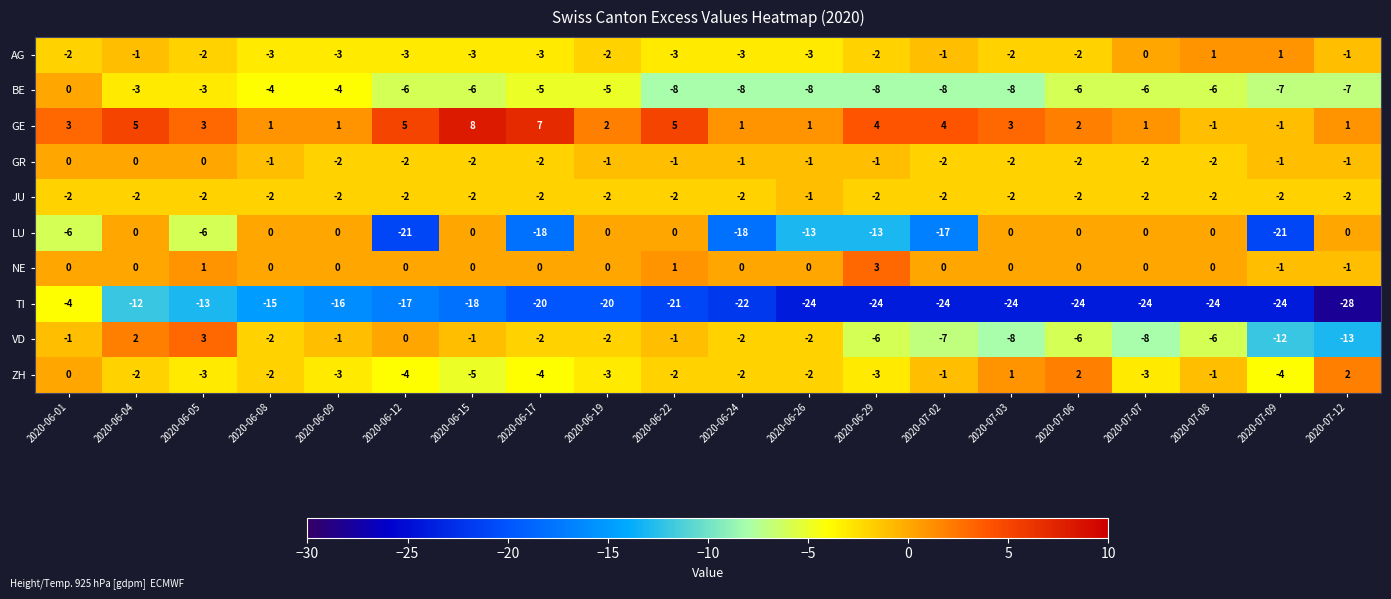

Count the LU values in the range -13 to 0.

15